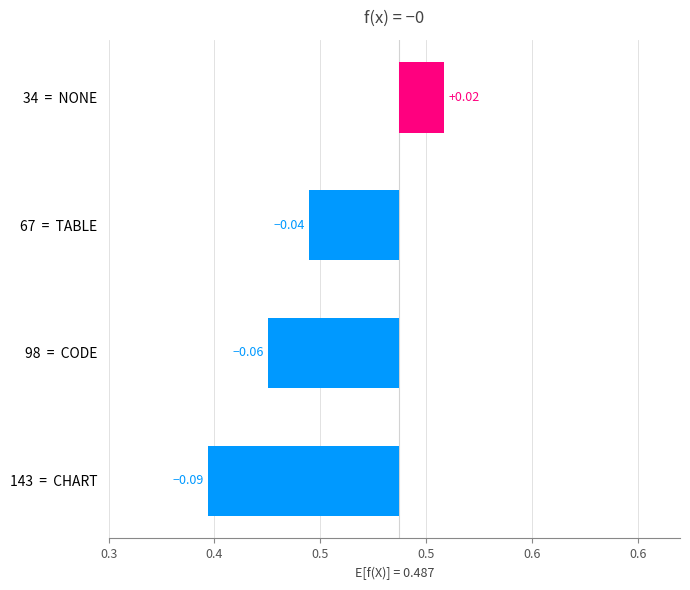

What is the value of the 2nd bar from the left?

-0.1